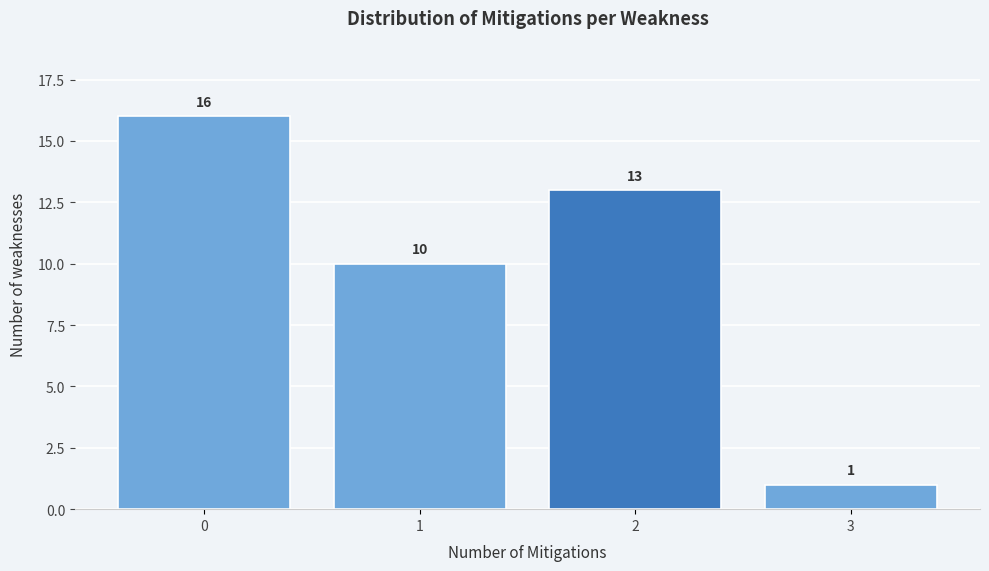

Reading left to right, transcribe this chart: for each bar, give the range it covers on the x-axis and its height.

-0.5 to 0.5: 16
0.5 to 1.5: 10
1.5 to 2.5: 13
2.5 to 3.5: 1